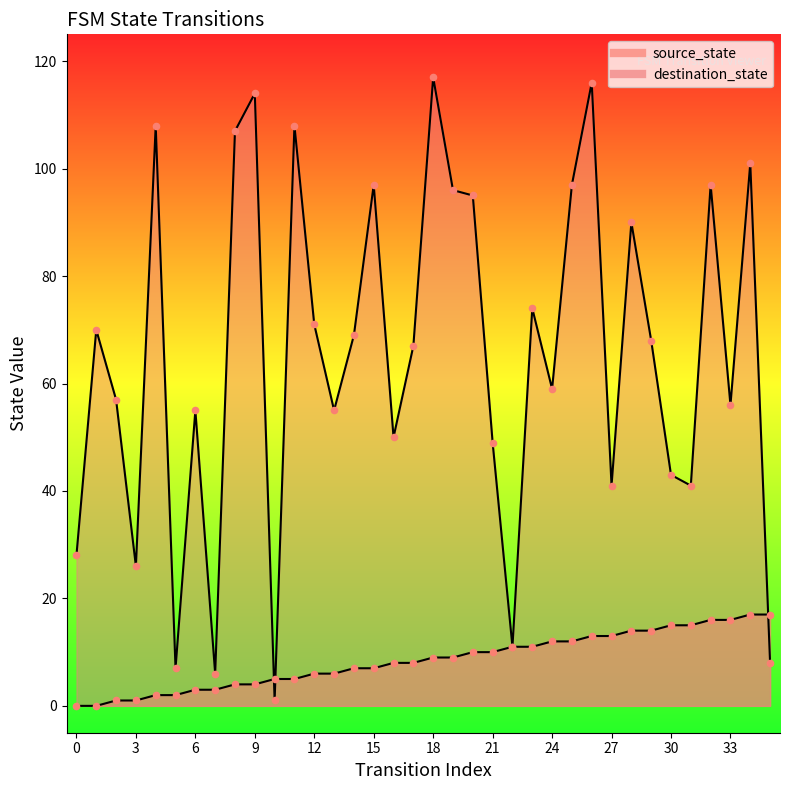

Which series reaches the minimum Y coordinate?

source_state